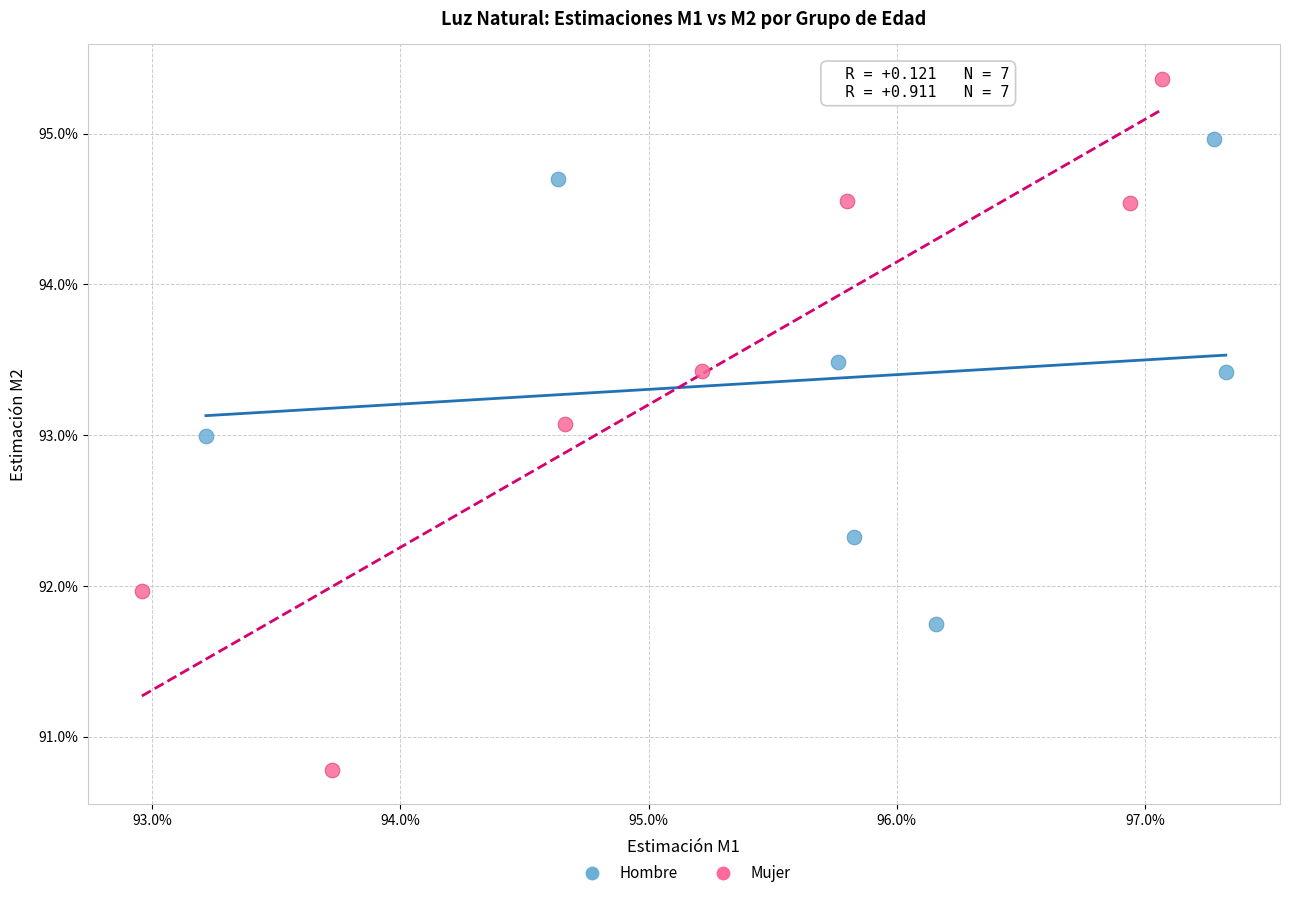

Which series has the largest Y range (max minus min)?

Mujer